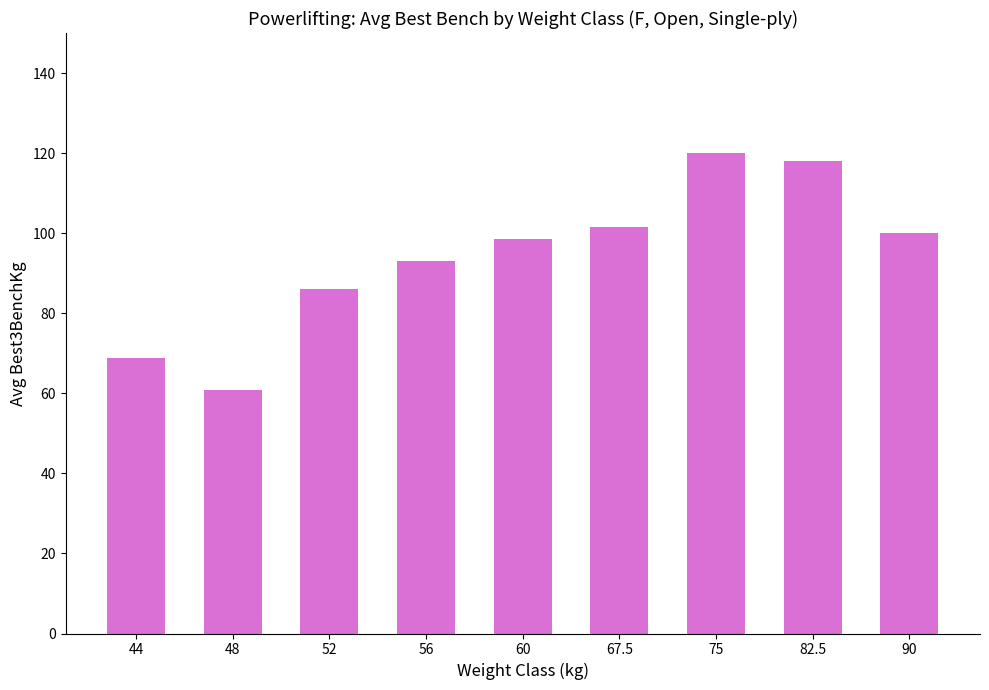

What is the sum of the values at 44 and 48?

129.6